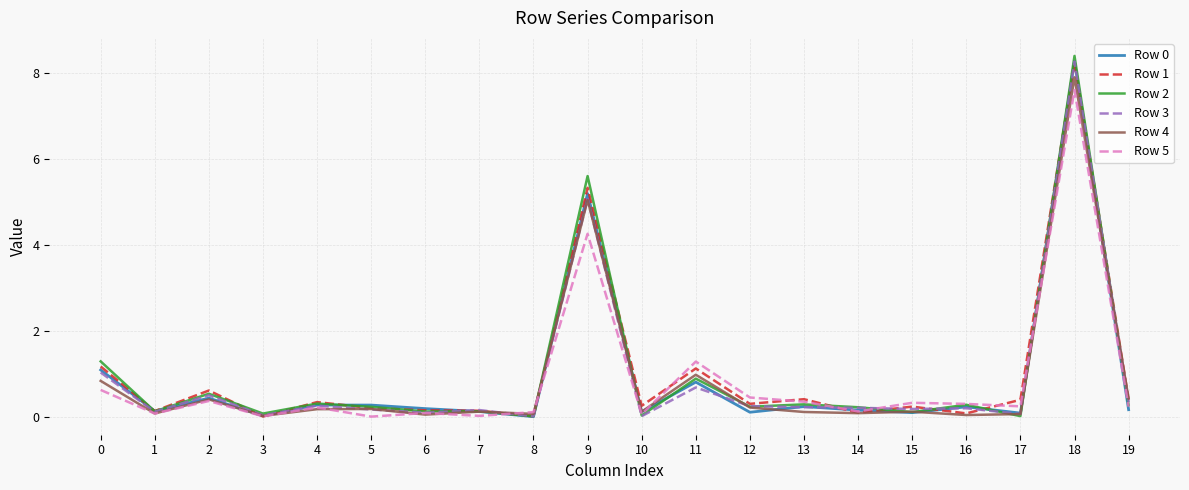

True or false: Row 1 has more than 2 points higher than both neighbors.

True